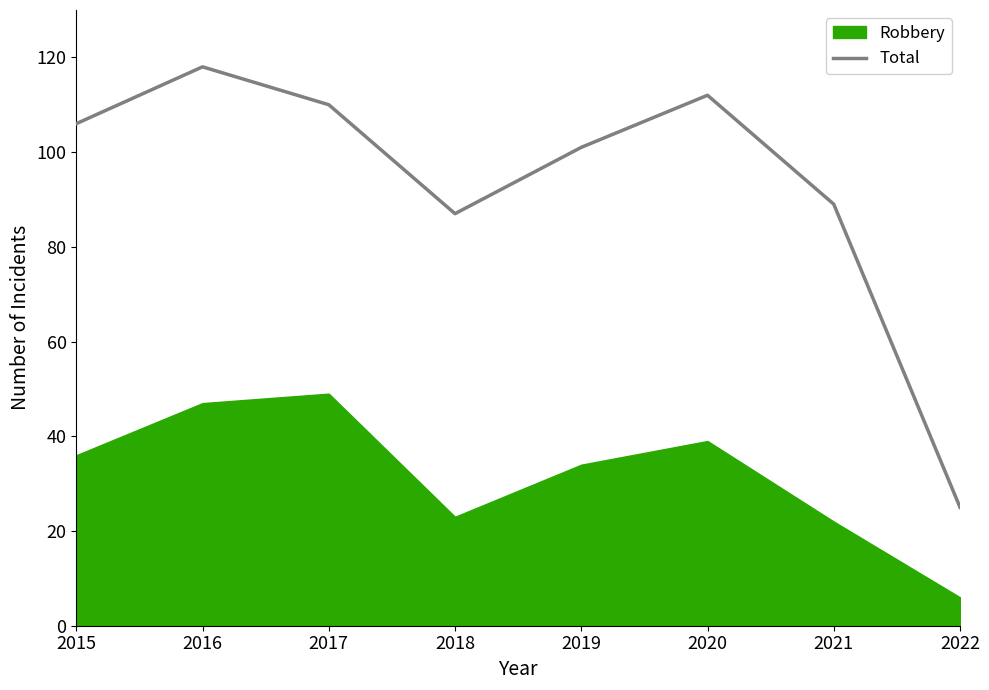

What is the difference between the second highest and minimum values?

87